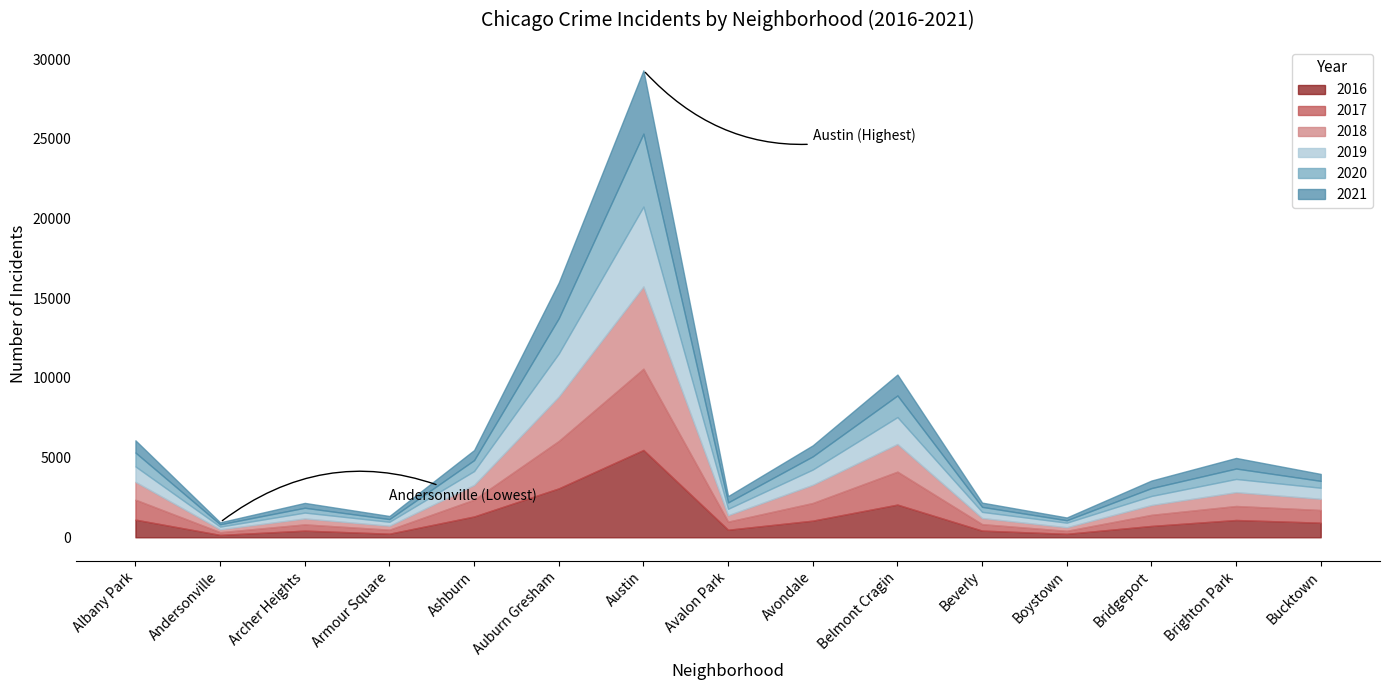

How many interior local peaks does the 2017 series have?

4